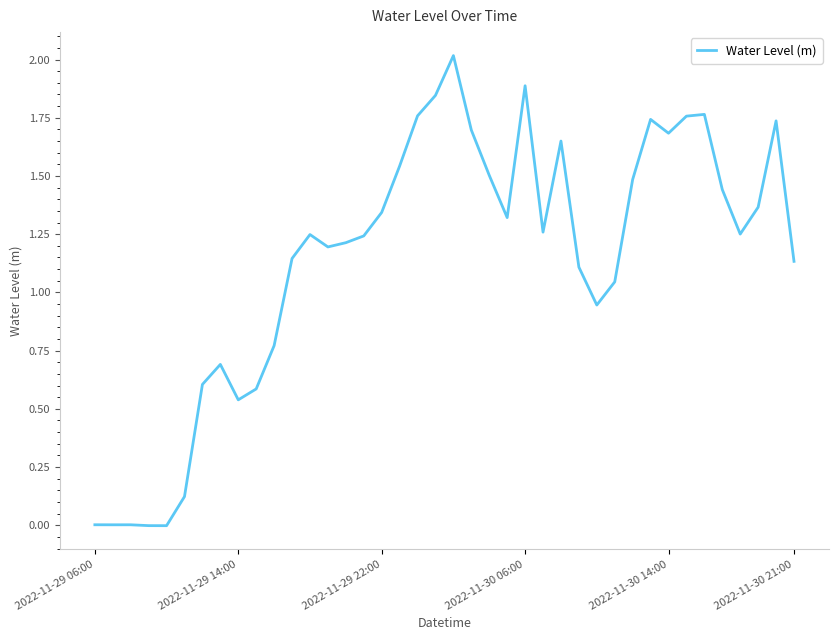

What is the greatest value displayed?

2.0